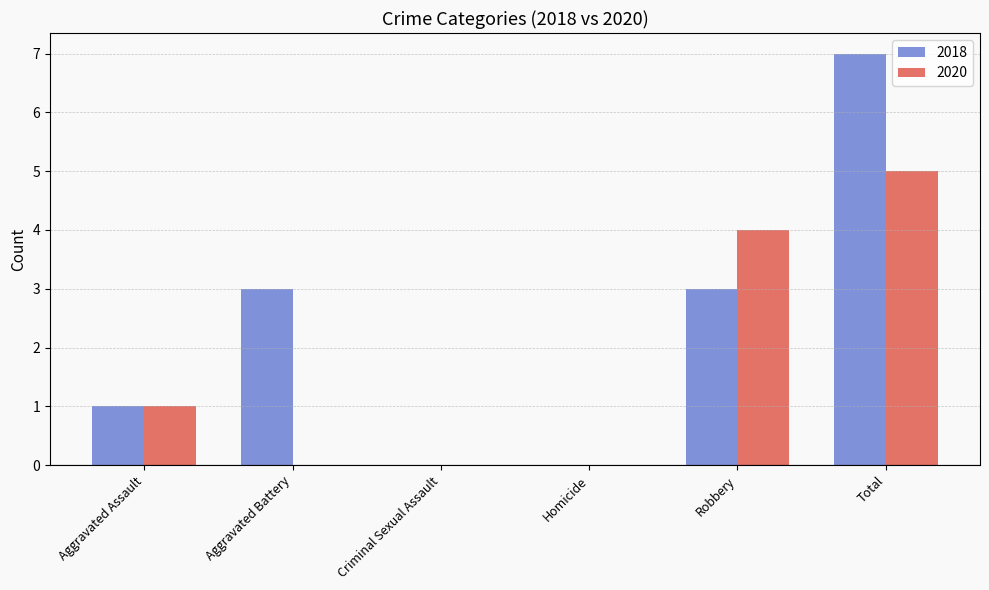

The value of 2018 at Aggravated Battery is 2. True or false?

False